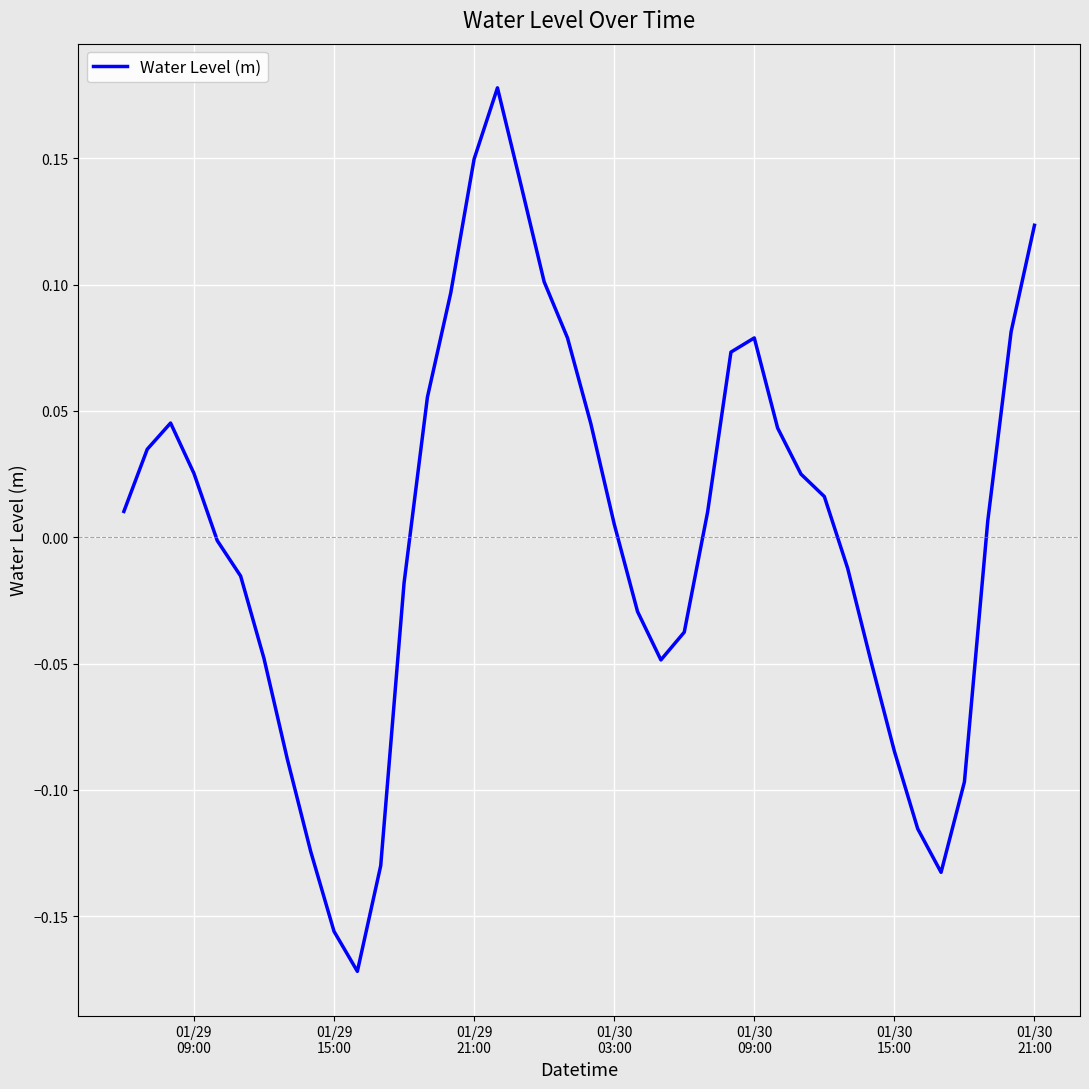

What is the difference between the maximum and minimum values?

0.3